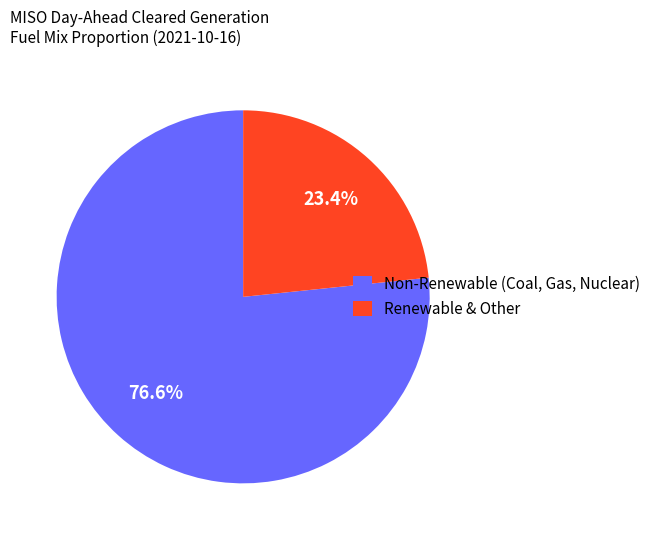

Combined, do Renewable & Other and Non-Renewable (Coal, Gas, Nuclear) account for over 50%?

Yes